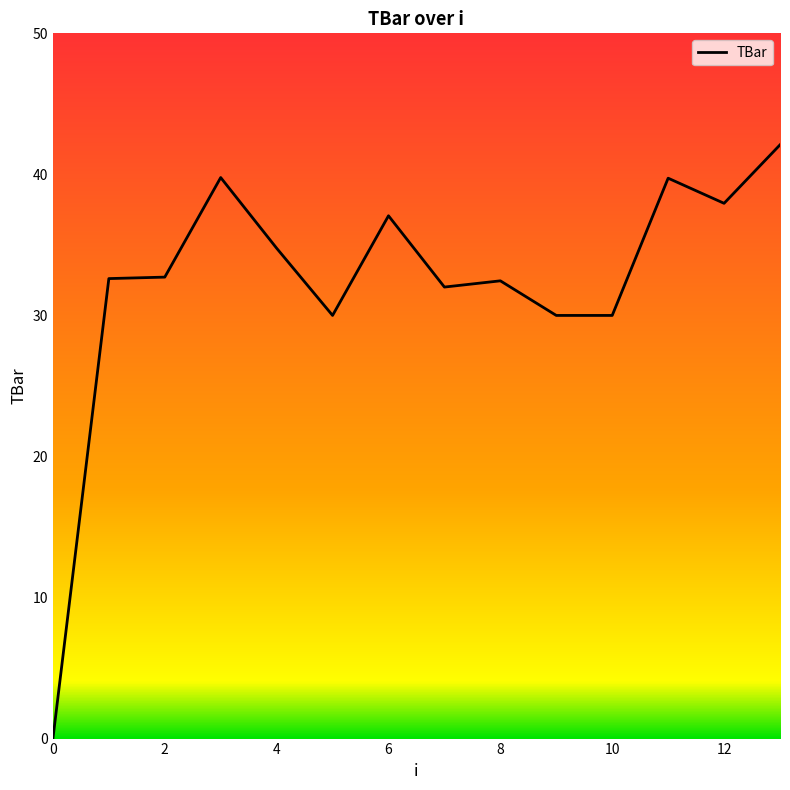

What is the greatest value displayed?

42.1